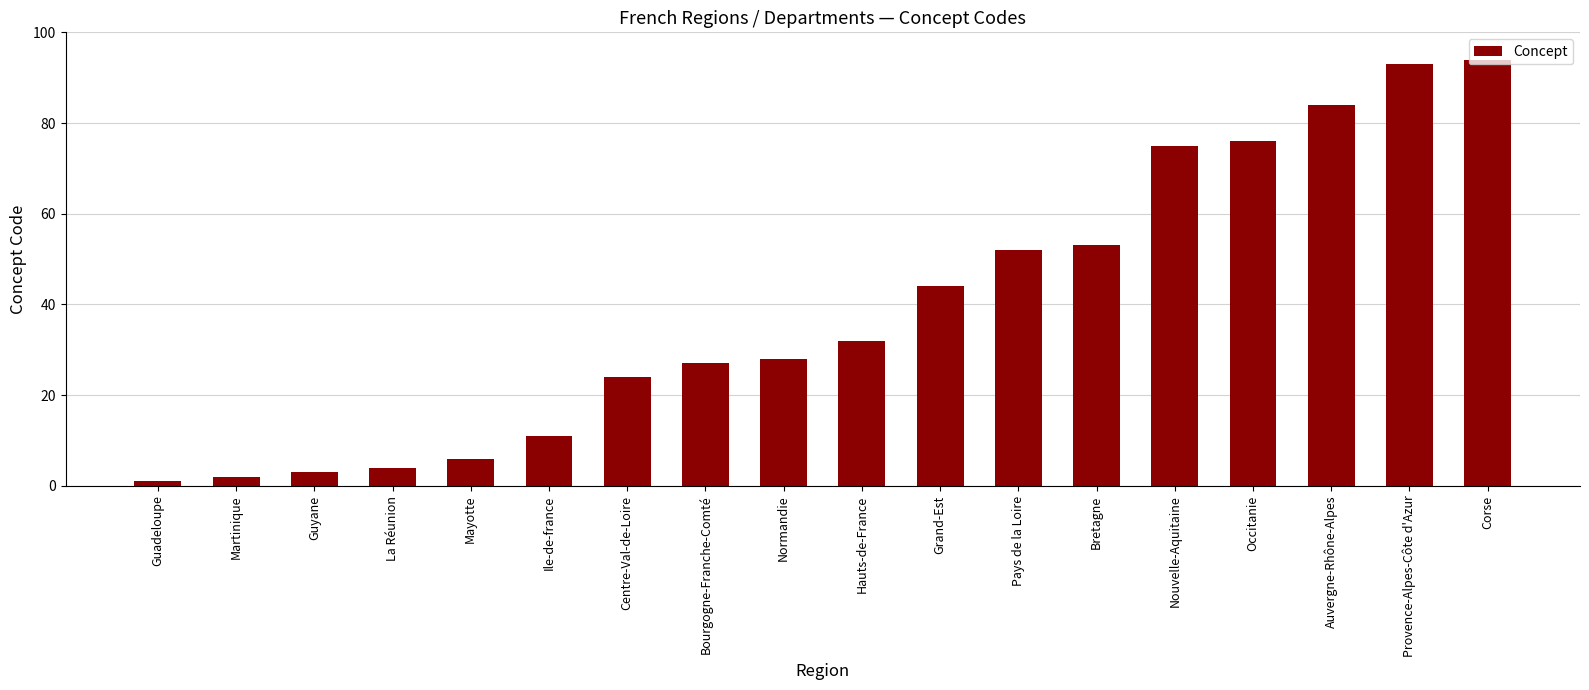

What is the sum of the values at Nouvelle-Aquitaine and Bretagne?

128